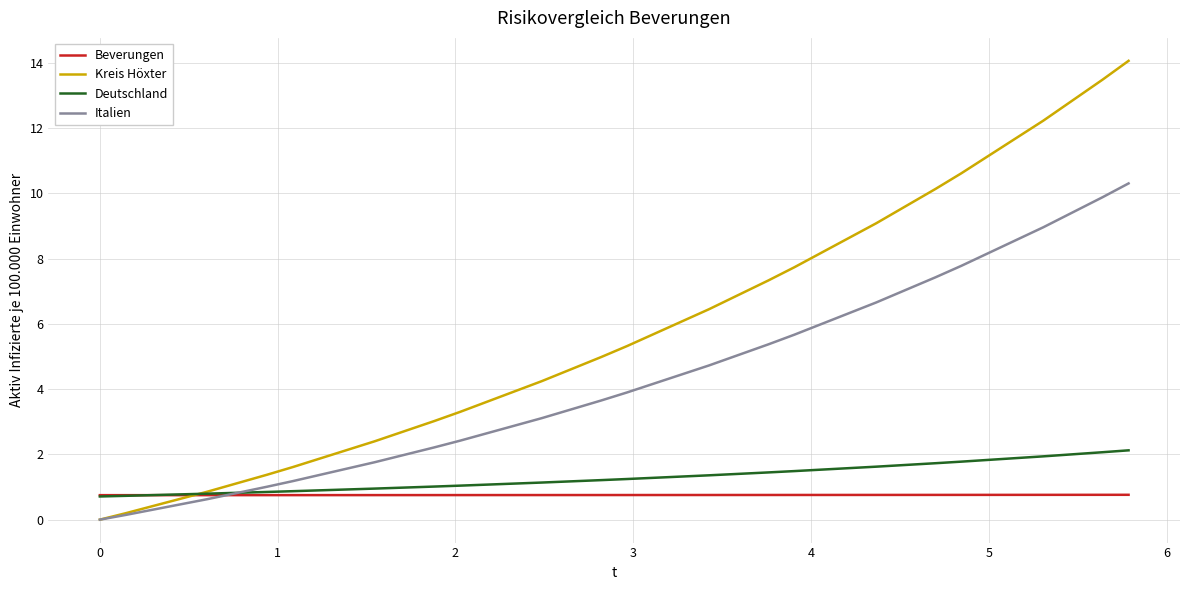

Which series has the largest total across all categories?

Kreis Höxter